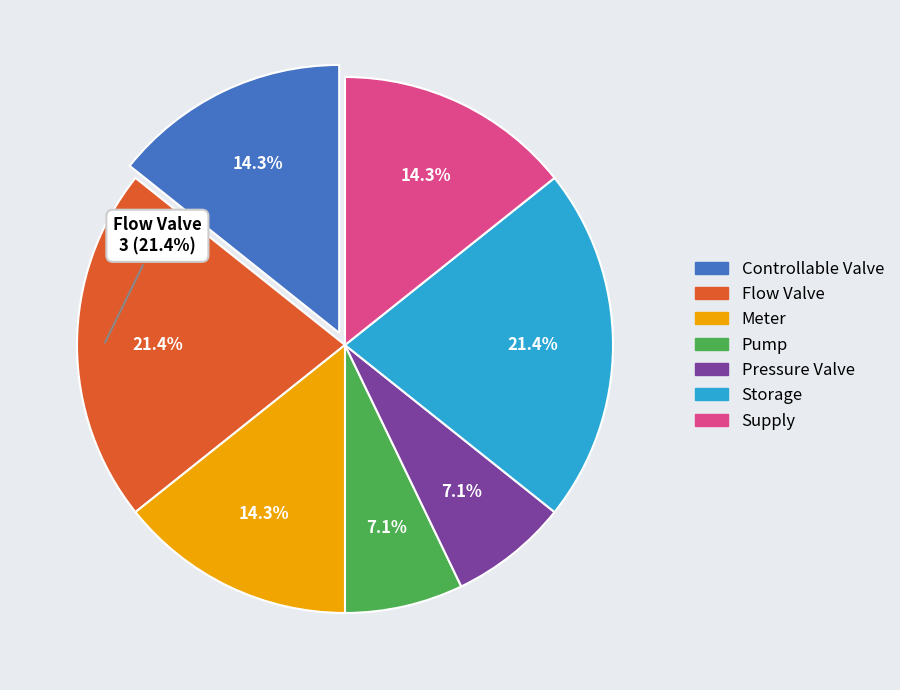

What is the ratio of the value at Pressure Valve to the value at Controllable Valve?

0.5